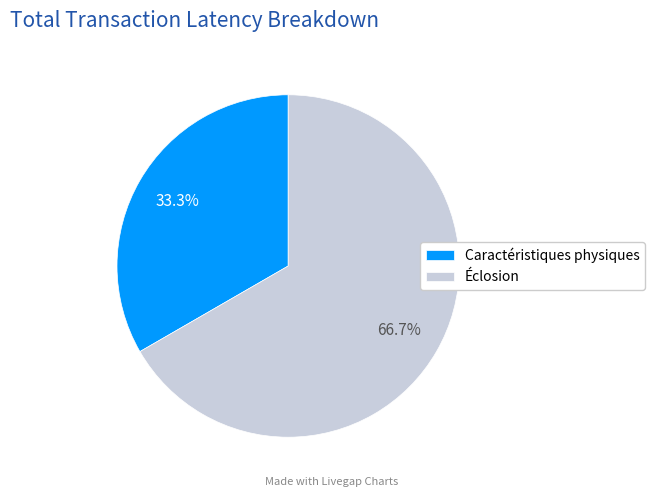

Does Caractéristiques physiques represent more than half of the total?

No